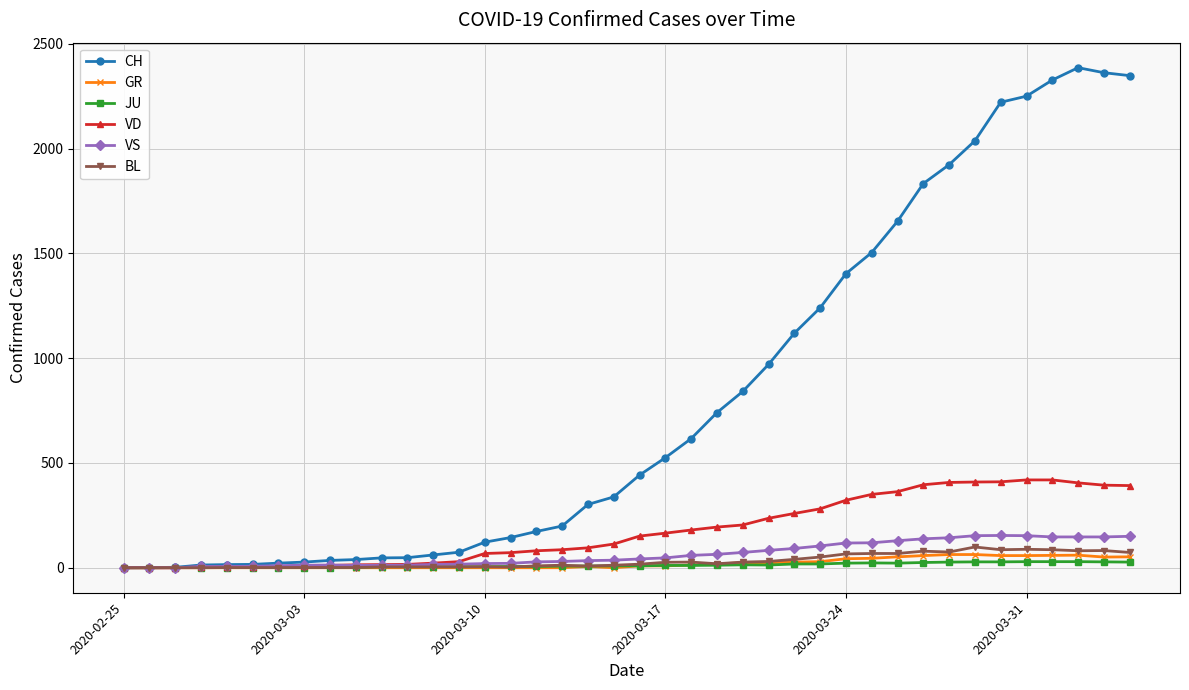

How many data points in VD are less than 151?

20